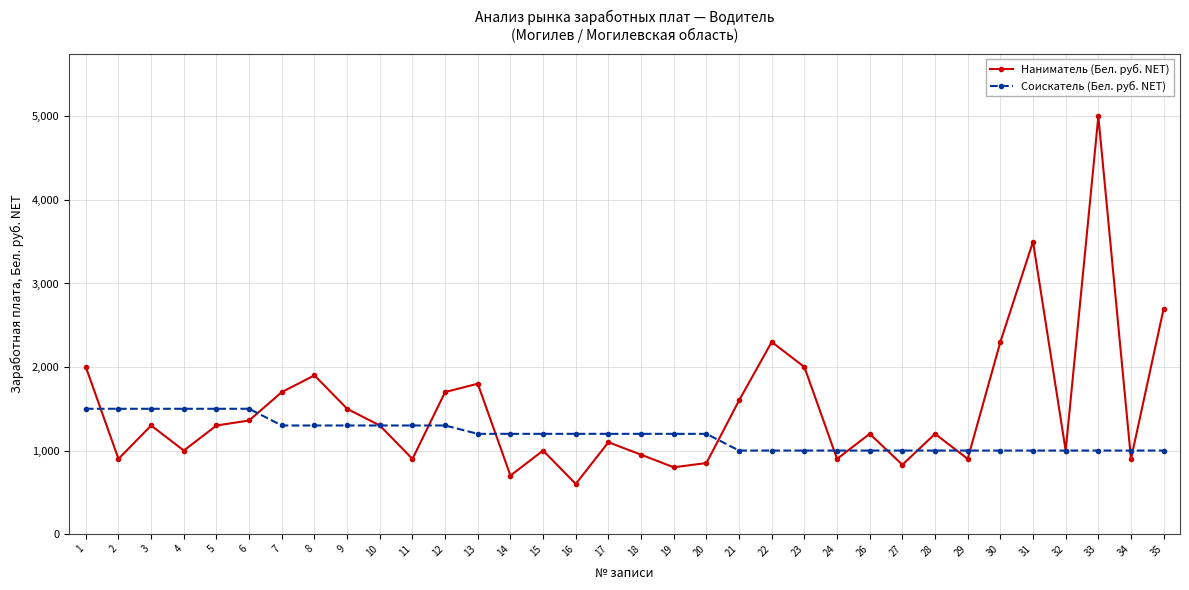

Rank the series by their average value, from highest to lowest.

Наниматель (Бел. руб. NET), Соискатель (Бел. руб. NET)